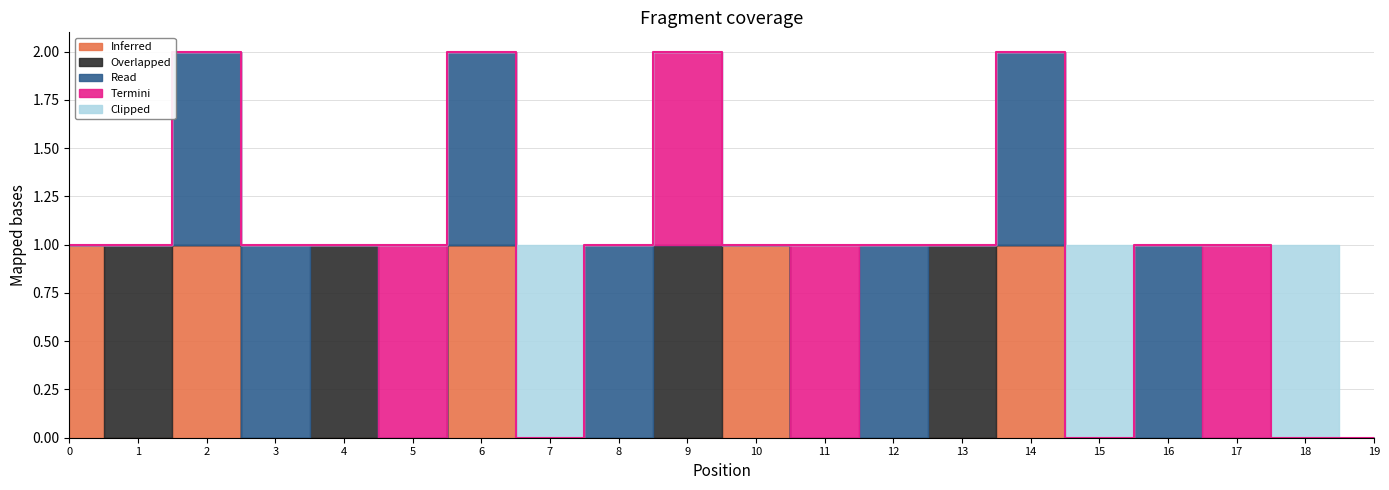

Which category has the lowest value across all series?

1